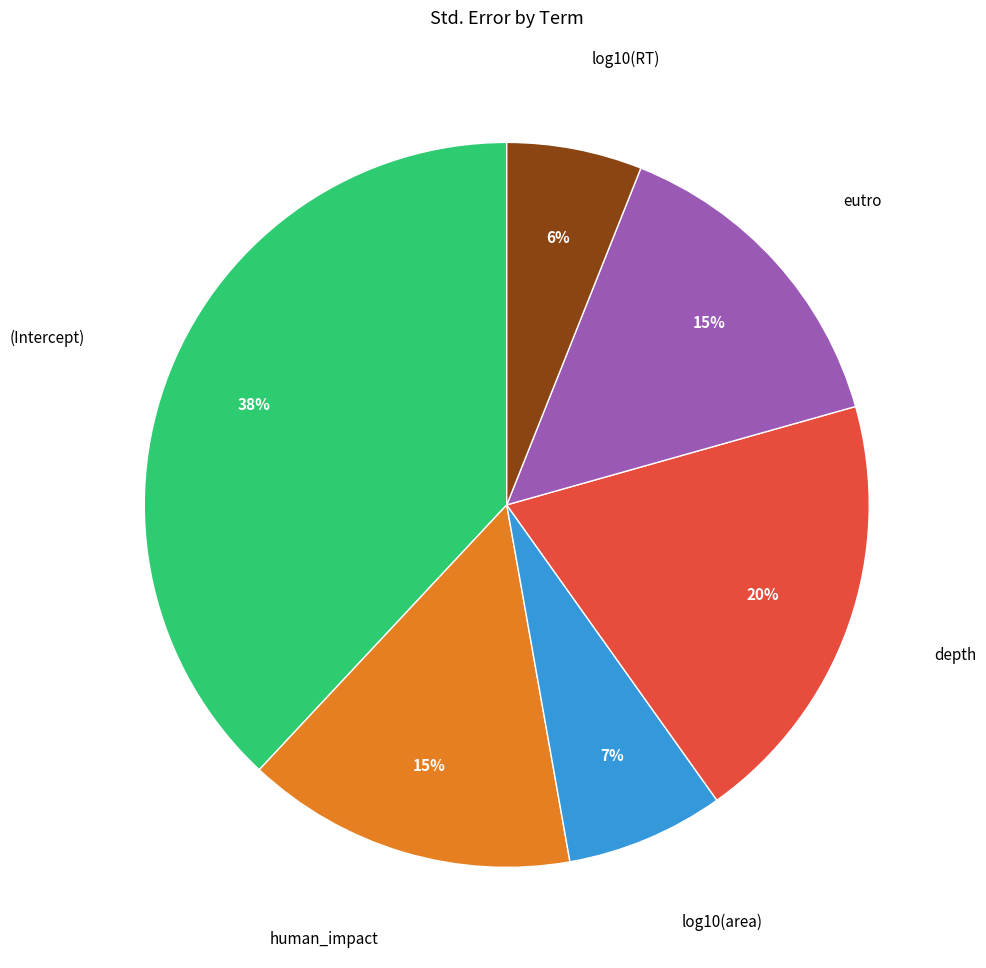

To the nearest percent, what is the difference between the largest and smallest slice percentages?

32%